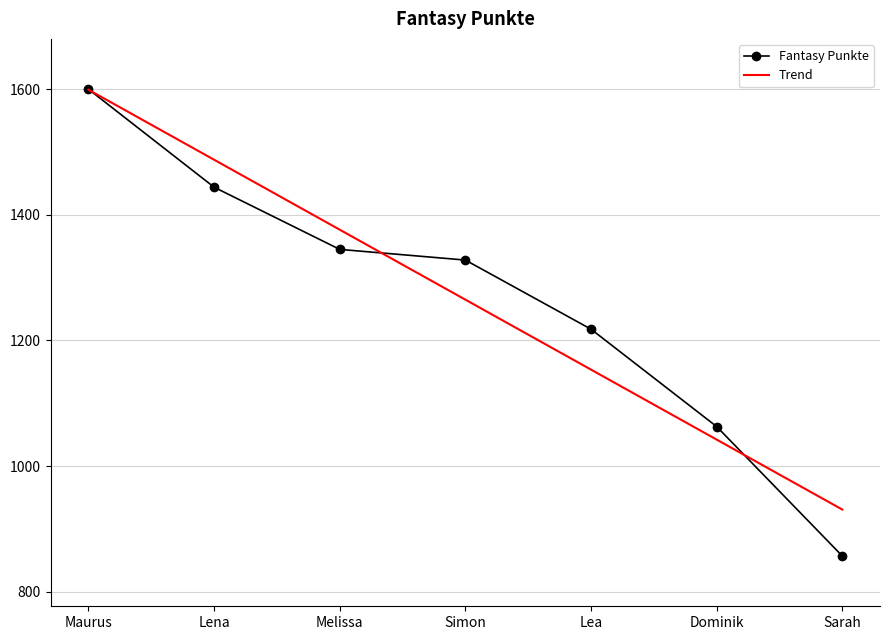

Rank the series at Melissa from lowest to highest value.

Fantasy Punkte, Trend